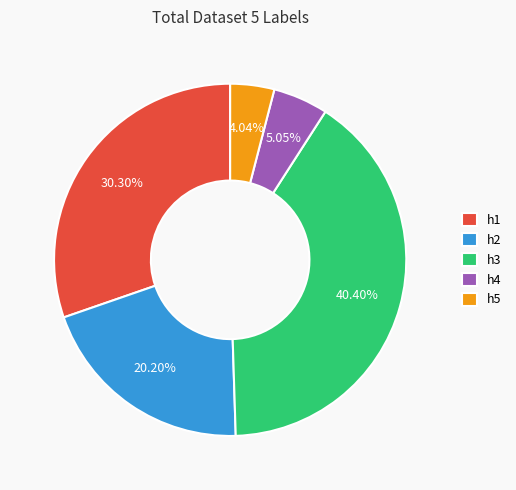

Does h5 account for over 50% of the chart?

No